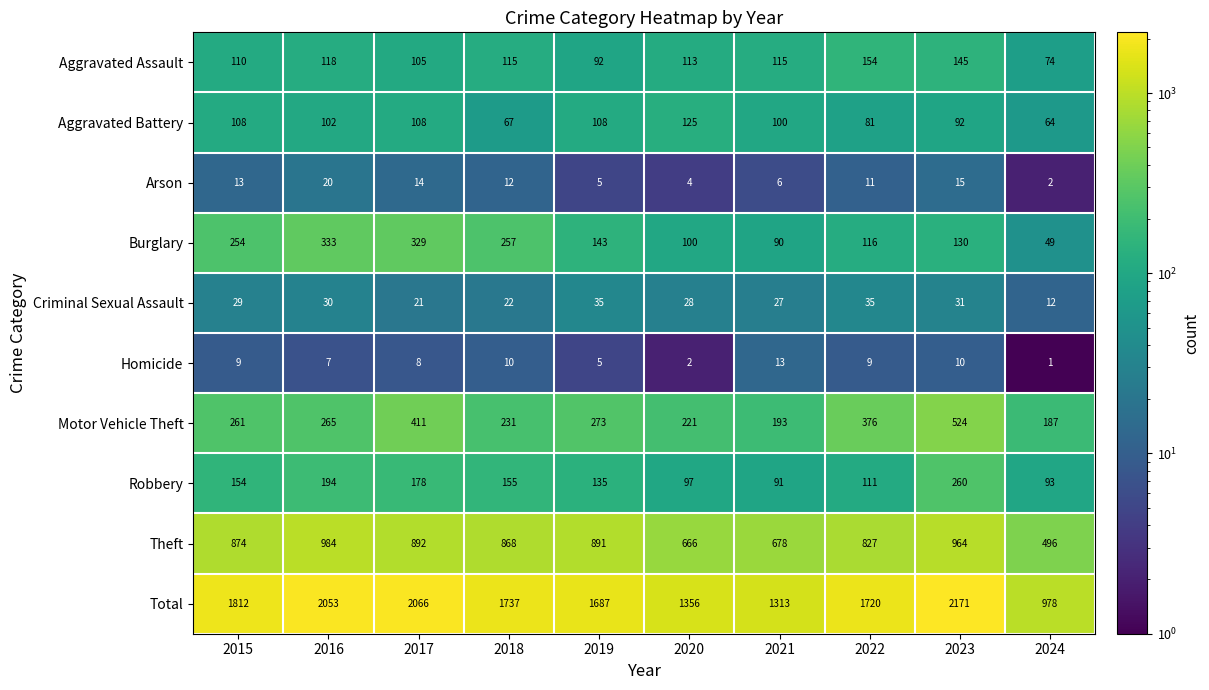

Count the number of categories in the chart.

10